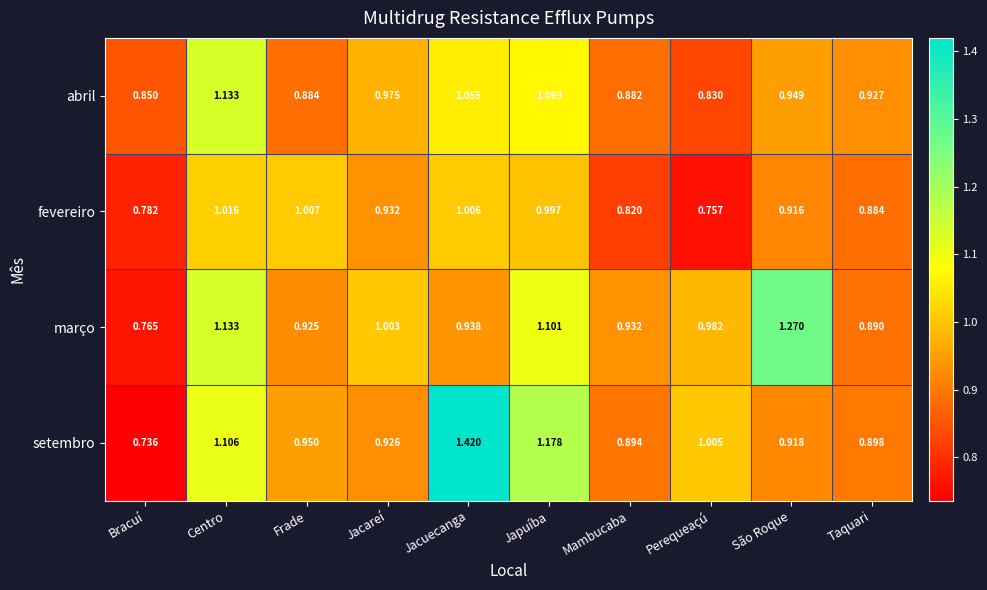

Count the number of data series in this chart.

4